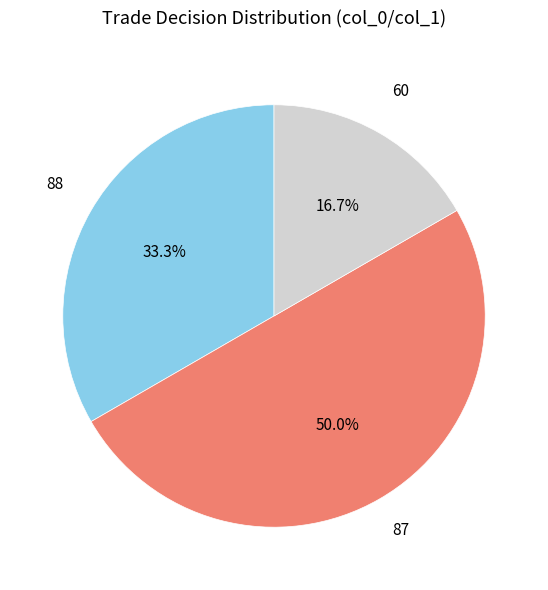

Count the number of slices in the pie.

3